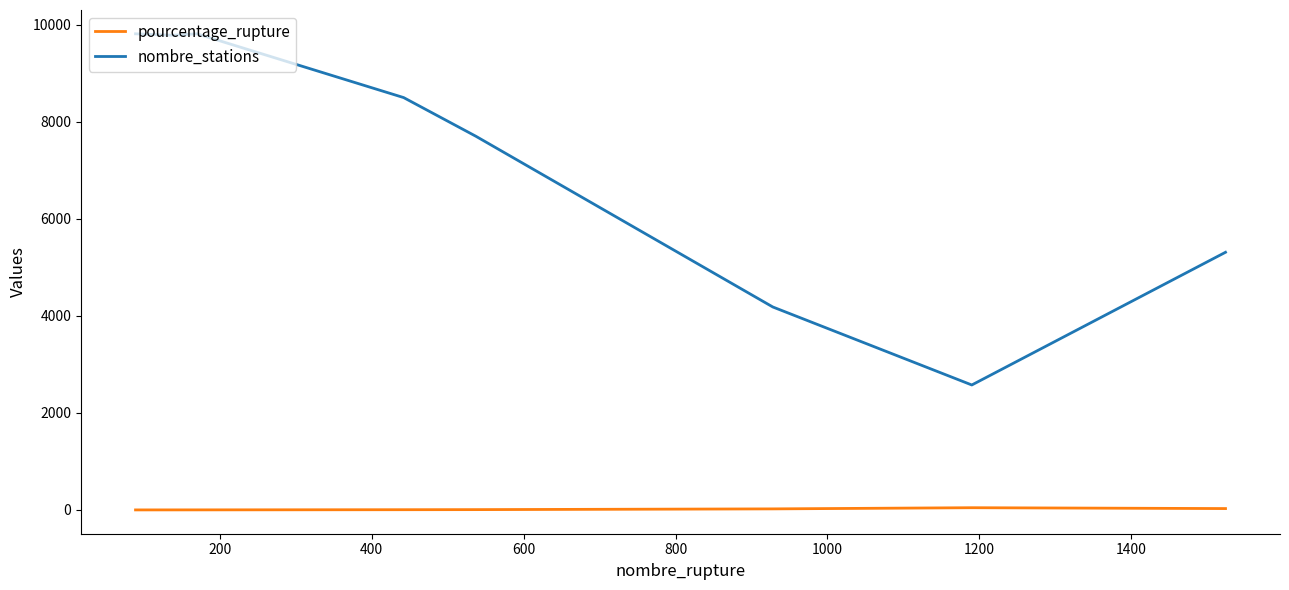

True or false: pourcentage_rupture and nombre_stations cross at least once.

False